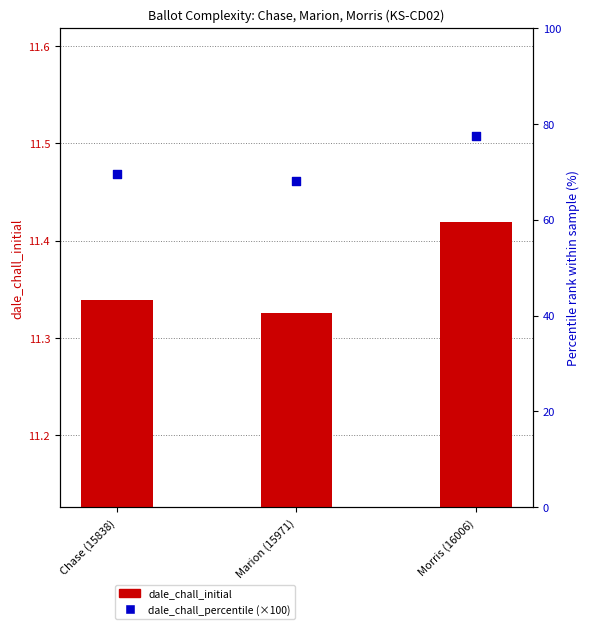

At which category is the sum across all series the highest?

Morris (16006)